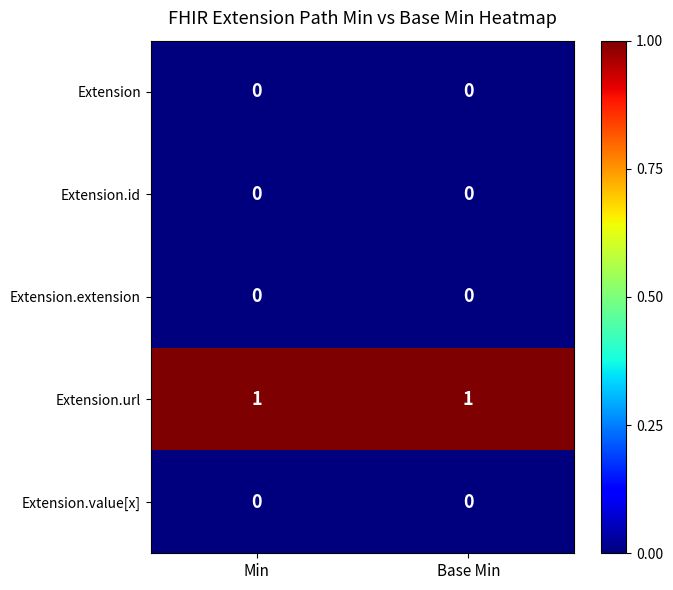

What is the maximum value shown in the chart?

1